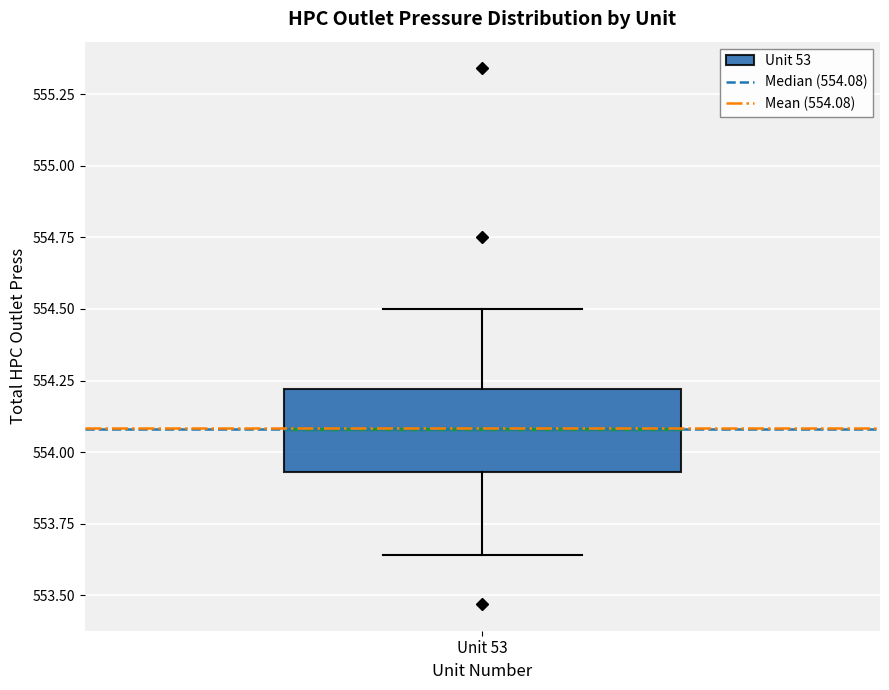

Read this box plot against the y-axis: the position of the median line, the range covered by the box, and the ends of both whiskers. The values are not printed on the chart, so give them approximately, as read against the axis.

median 554.10, box 553.95 to 554.20, whiskers 553.65 to 554.50